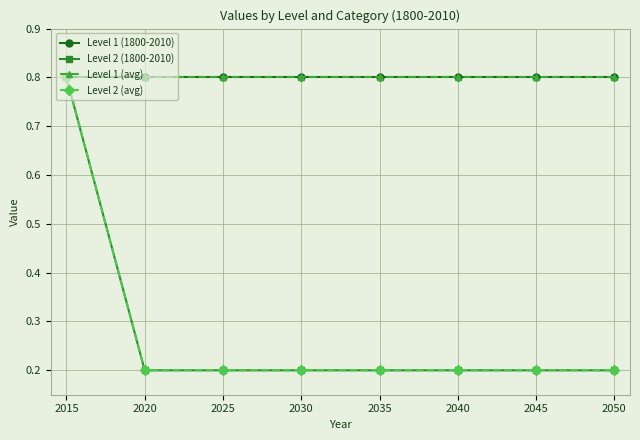

What is the sum of the Level 1 (1800-2010) values at 2015 and 2045?

1.6